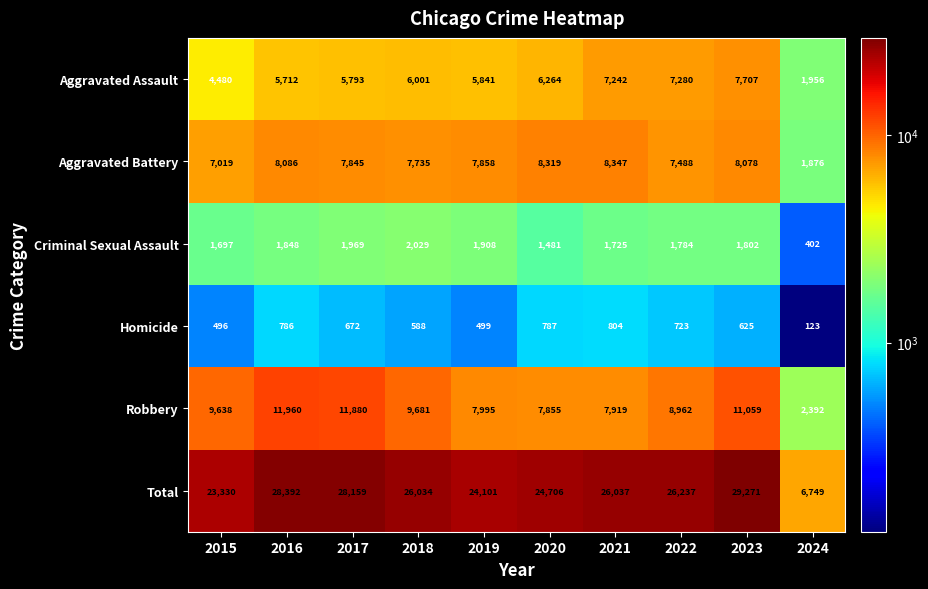

Rank the series by their maximum value, from lowest to highest.

Homicide, Criminal Sexual Assault, Aggravated Assault, Aggravated Battery, Robbery, Total